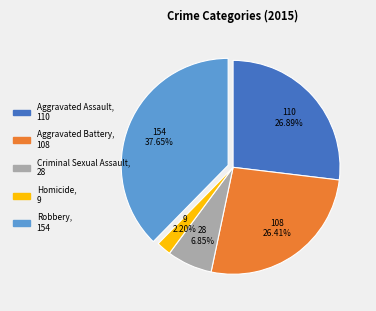

Which category has the biggest portion of the pie?

Robbery